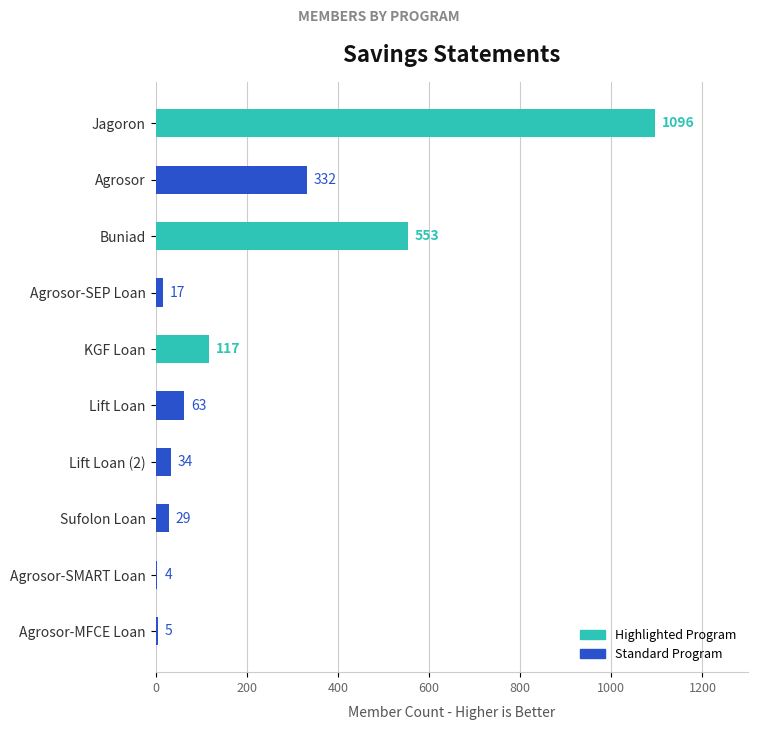

True or false: the data shows 1096 at Jagoron.

True